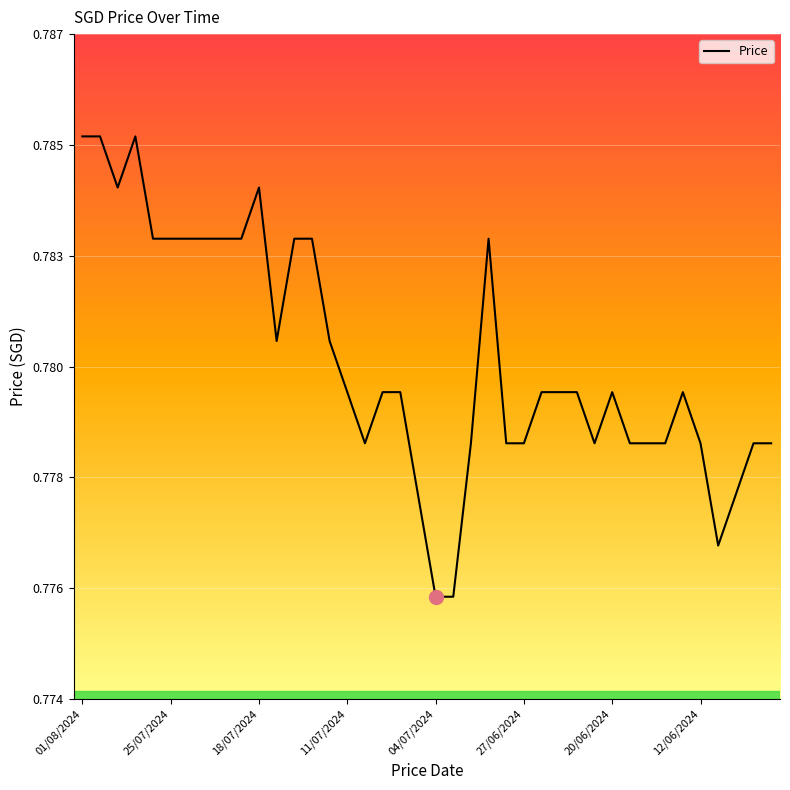

Does the chart display data point markers on the line(s)?

No